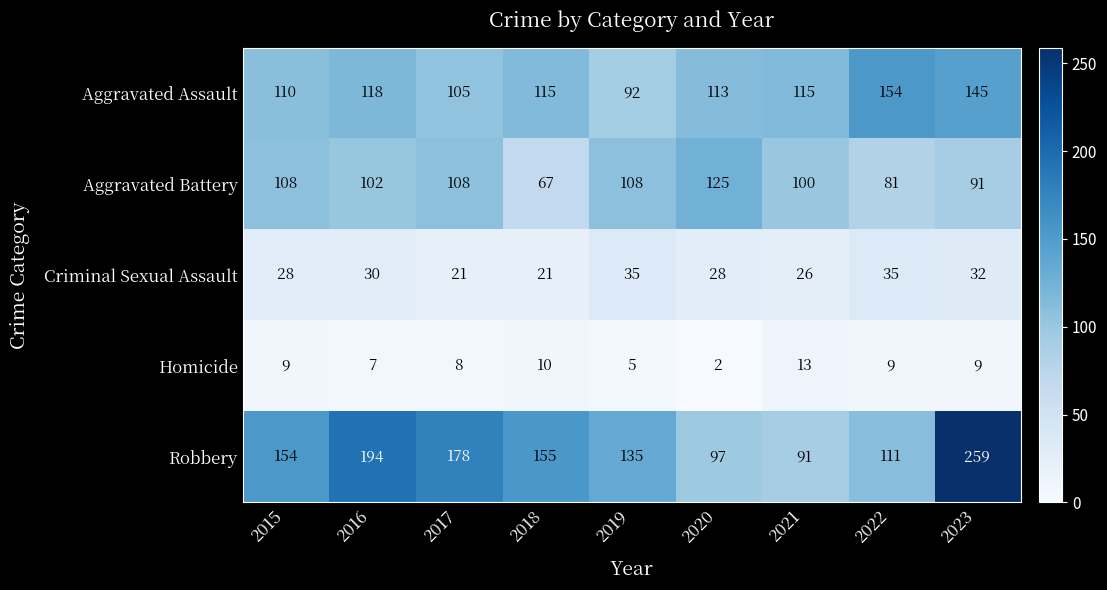

How many categories are shown in the chart?

9